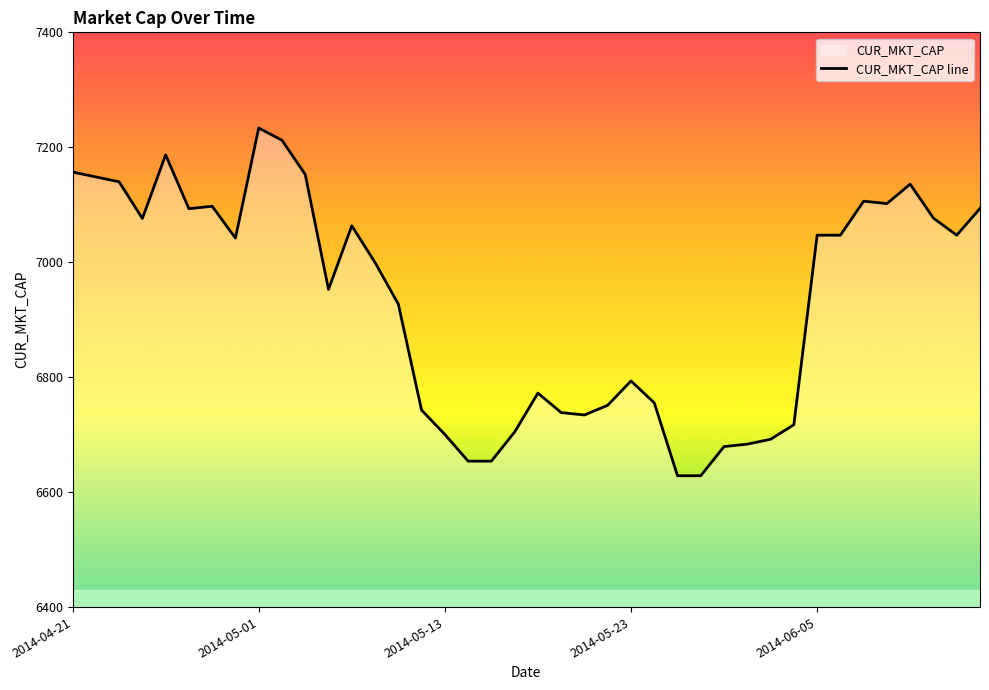

At which label does the data first exceed 7042?

2014-04-21